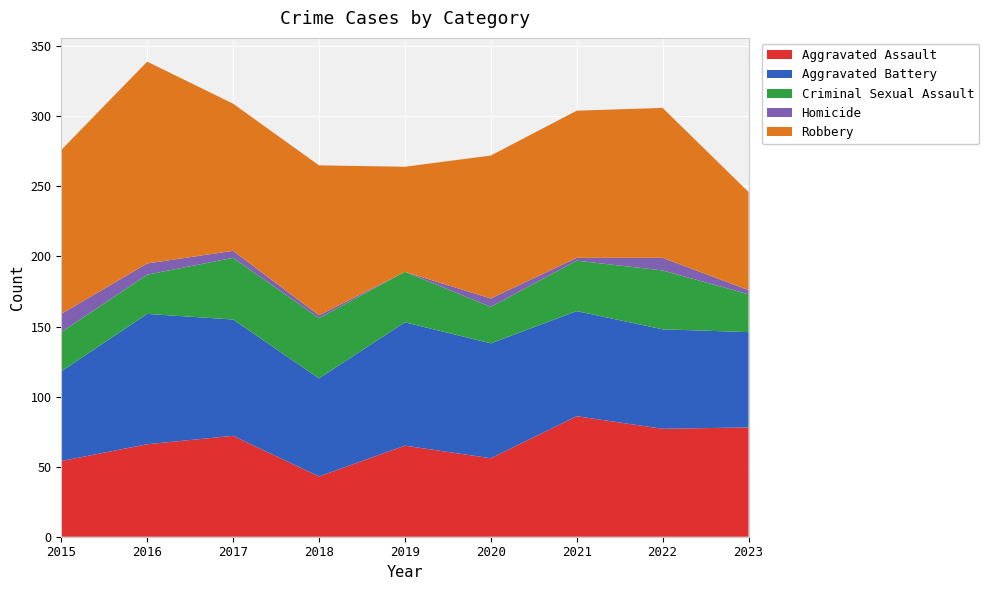

Reading right to left, list all the values displayed in this chart.

Aggravated Assault: 2023=78	2022=77	2021=86	2020=56	2019=65	2018=43	2017=72	2016=66	2015=54
Aggravated Battery: 2023=68	2022=71	2021=75	2020=82	2019=88	2018=70	2017=83	2016=93	2015=64
Criminal Sexual Assault: 2023=27	2022=42	2021=36	2020=26	2019=36	2018=43	2017=44	2016=28	2015=28
Homicide: 2023=3	2022=9	2021=2	2020=6	2019=0	2018=2	2017=5	2016=8	2015=13
Robbery: 2023=70	2022=107	2021=105	2020=102	2019=75	2018=107	2017=105	2016=144	2015=117